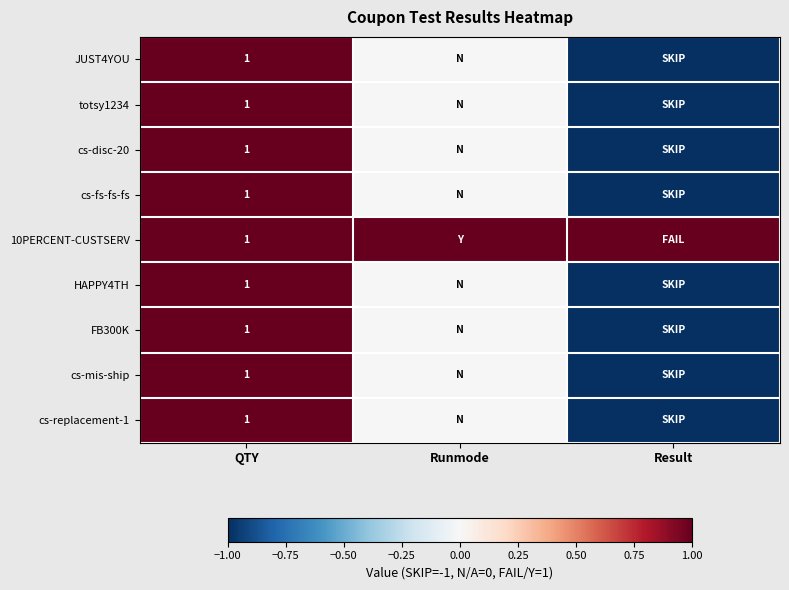

Is it true that HAPPY4TH equals 1 at QTY?

True